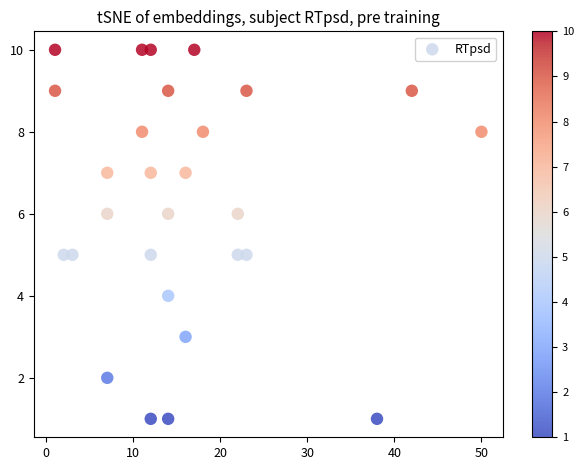

What is the range of Y values (max minus min)?

9